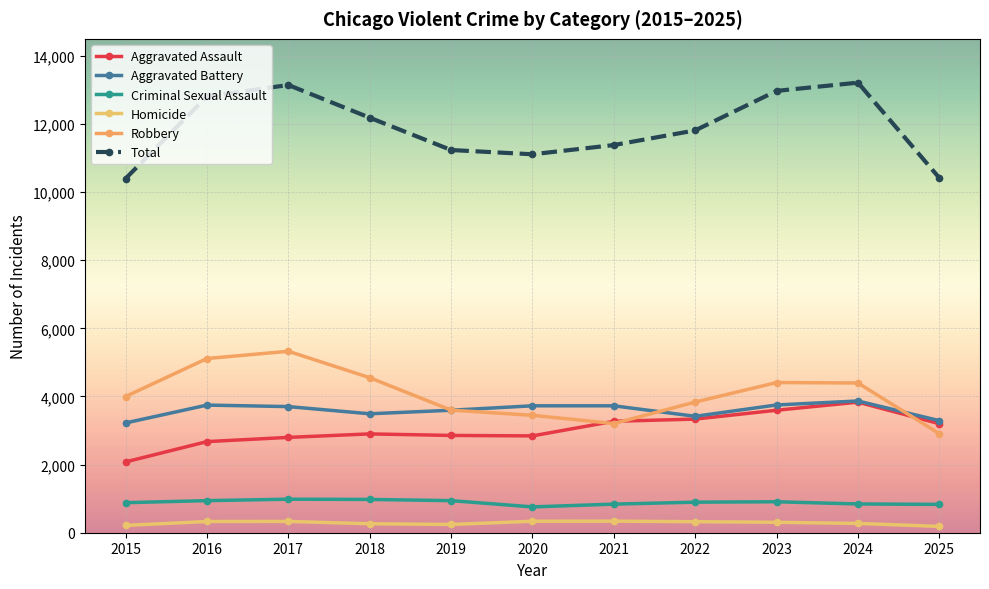

True or false: Homicide and Aggravated Assault intersect in this chart.

False